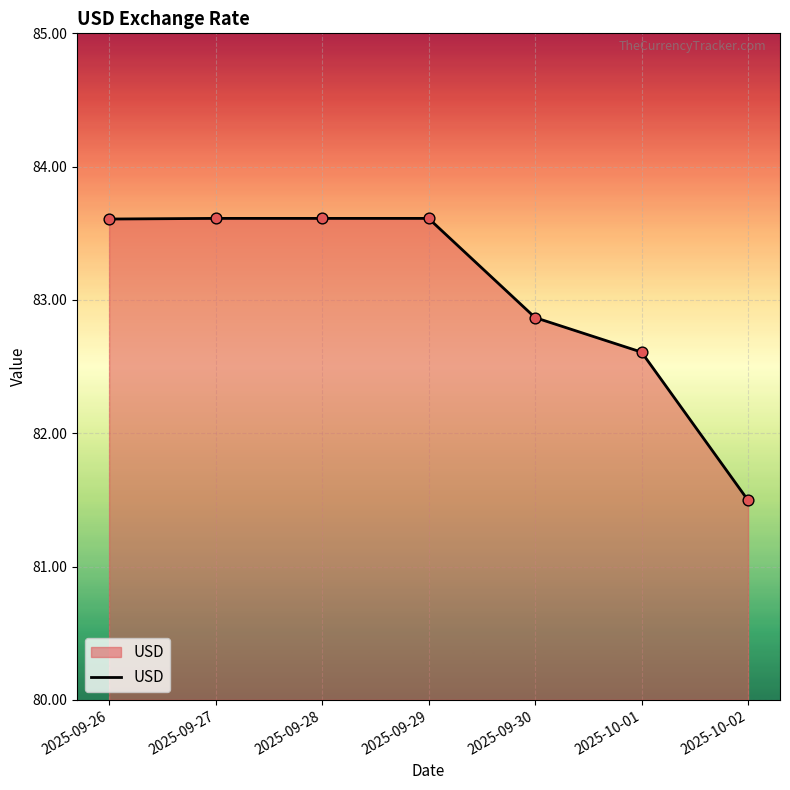

What is the ratio of the value at 2025-10-02 to the value at 2025-09-26?

1.0